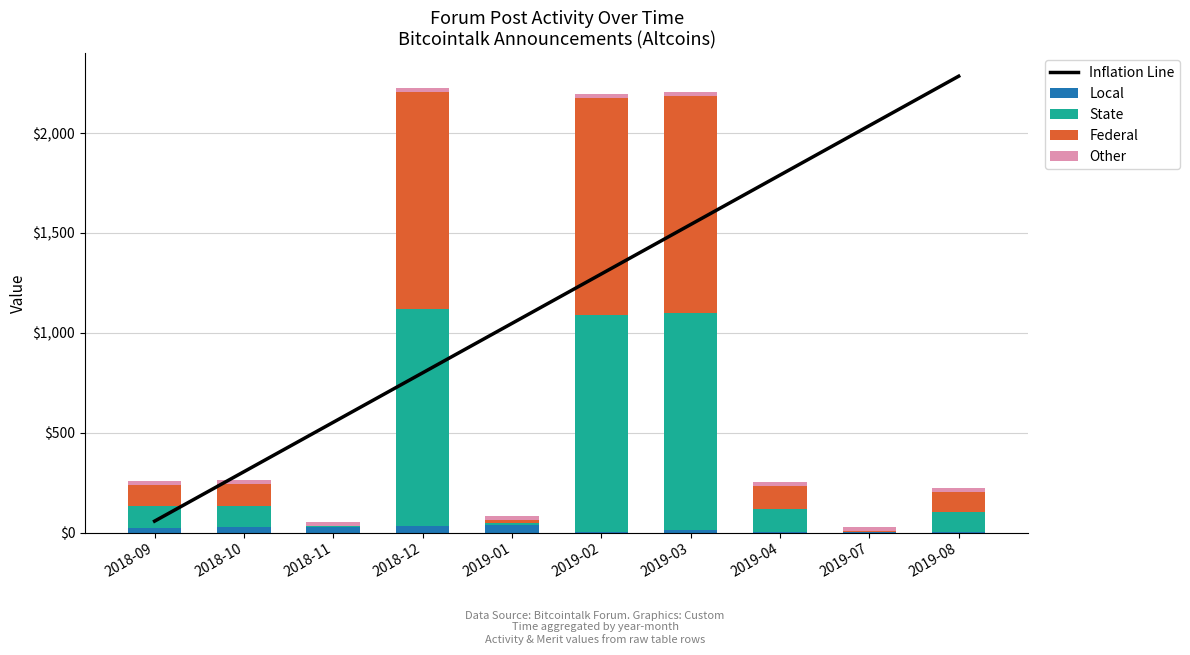

What is the label of the 9th bar from the right?

2018-10